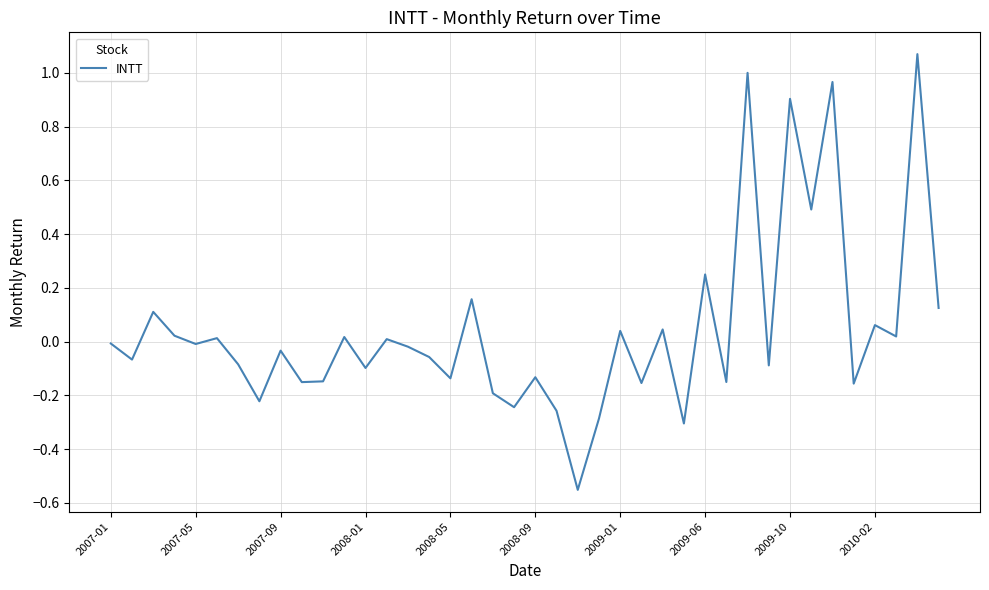

What is the difference between the maximum and minimum values?

1.6